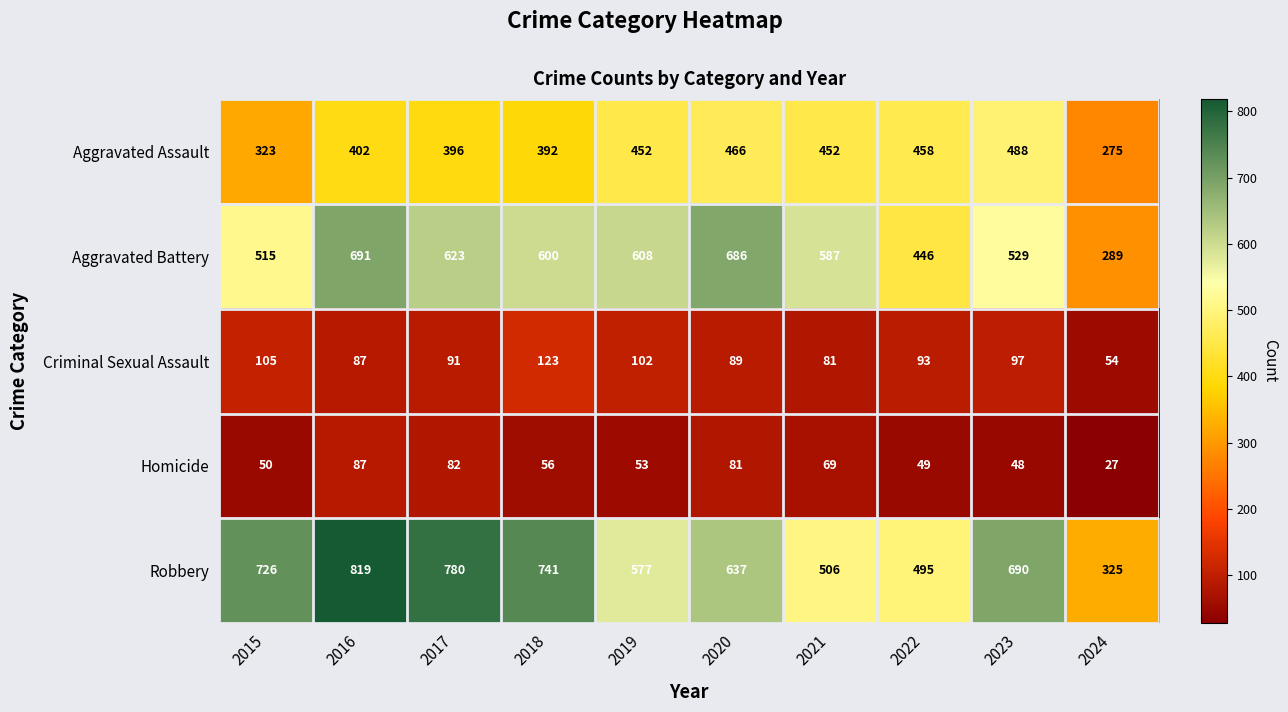

Which series has the largest range (max minus min)?

Robbery